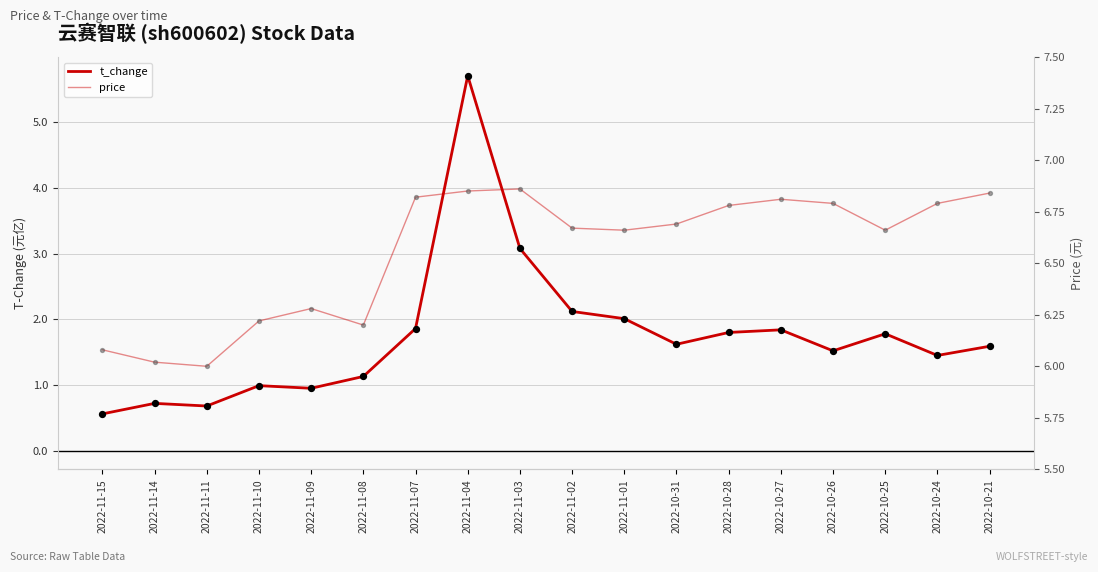

What is the total value across all series at 2022-11-01?

8.7